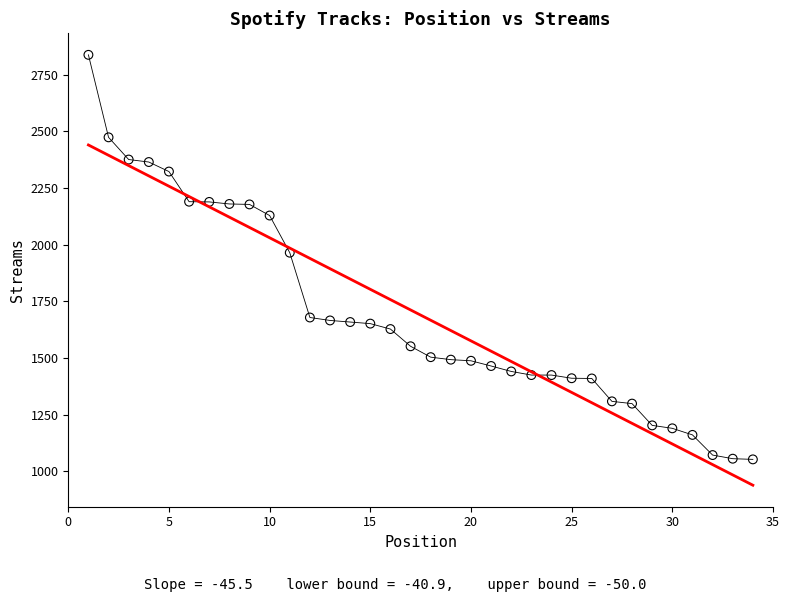

What is the range of Y values (max minus min)?

1785